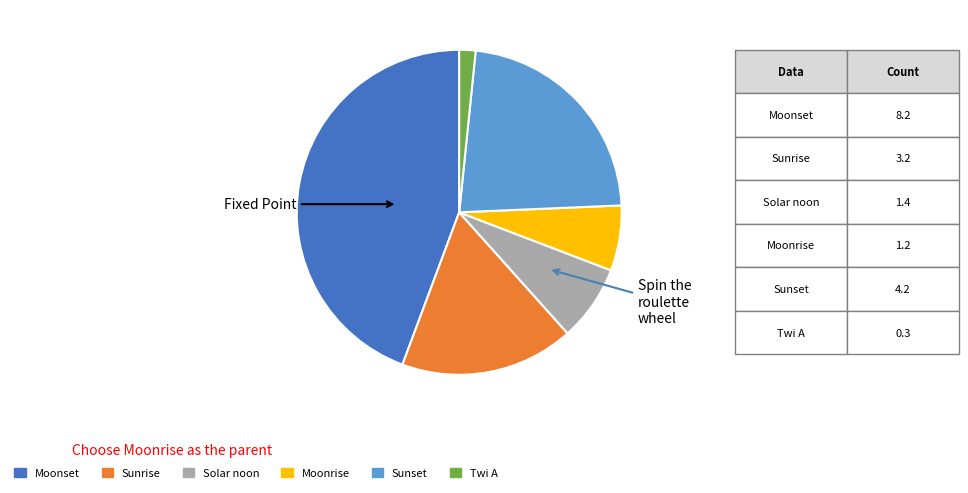

Which category has the biggest portion of the pie?

Moonset